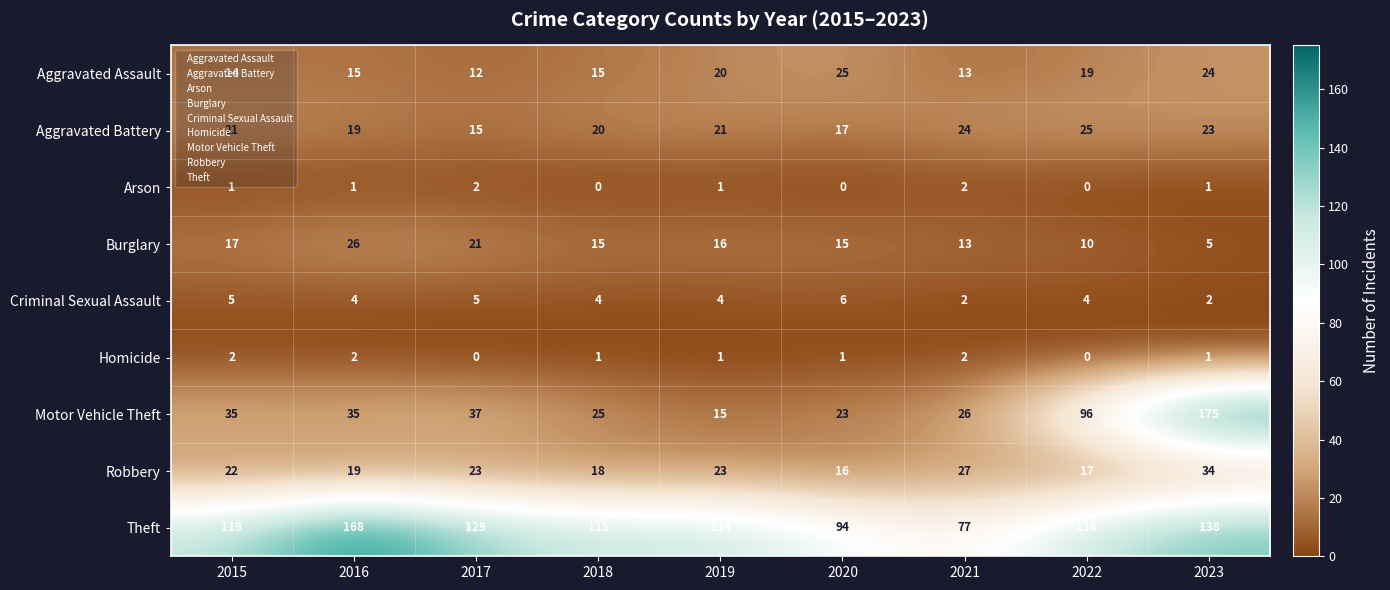

What is the greatest value displayed?

175